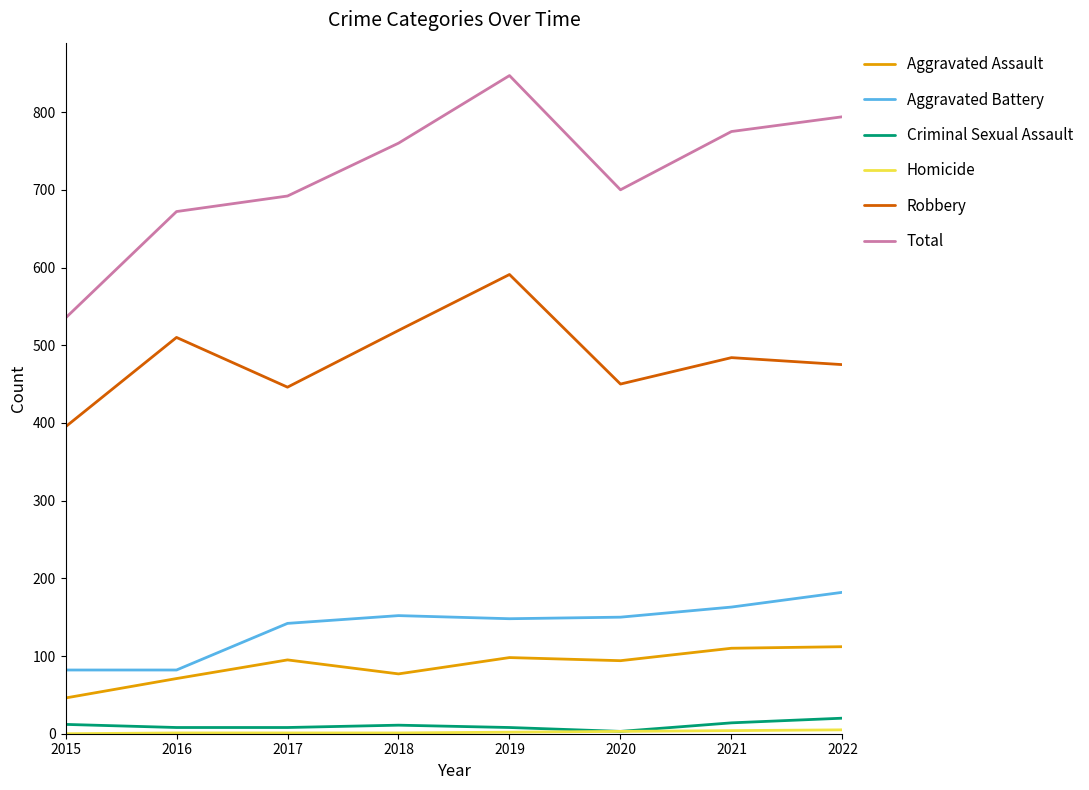

Where is Robbery nearest to the value 493?

2021